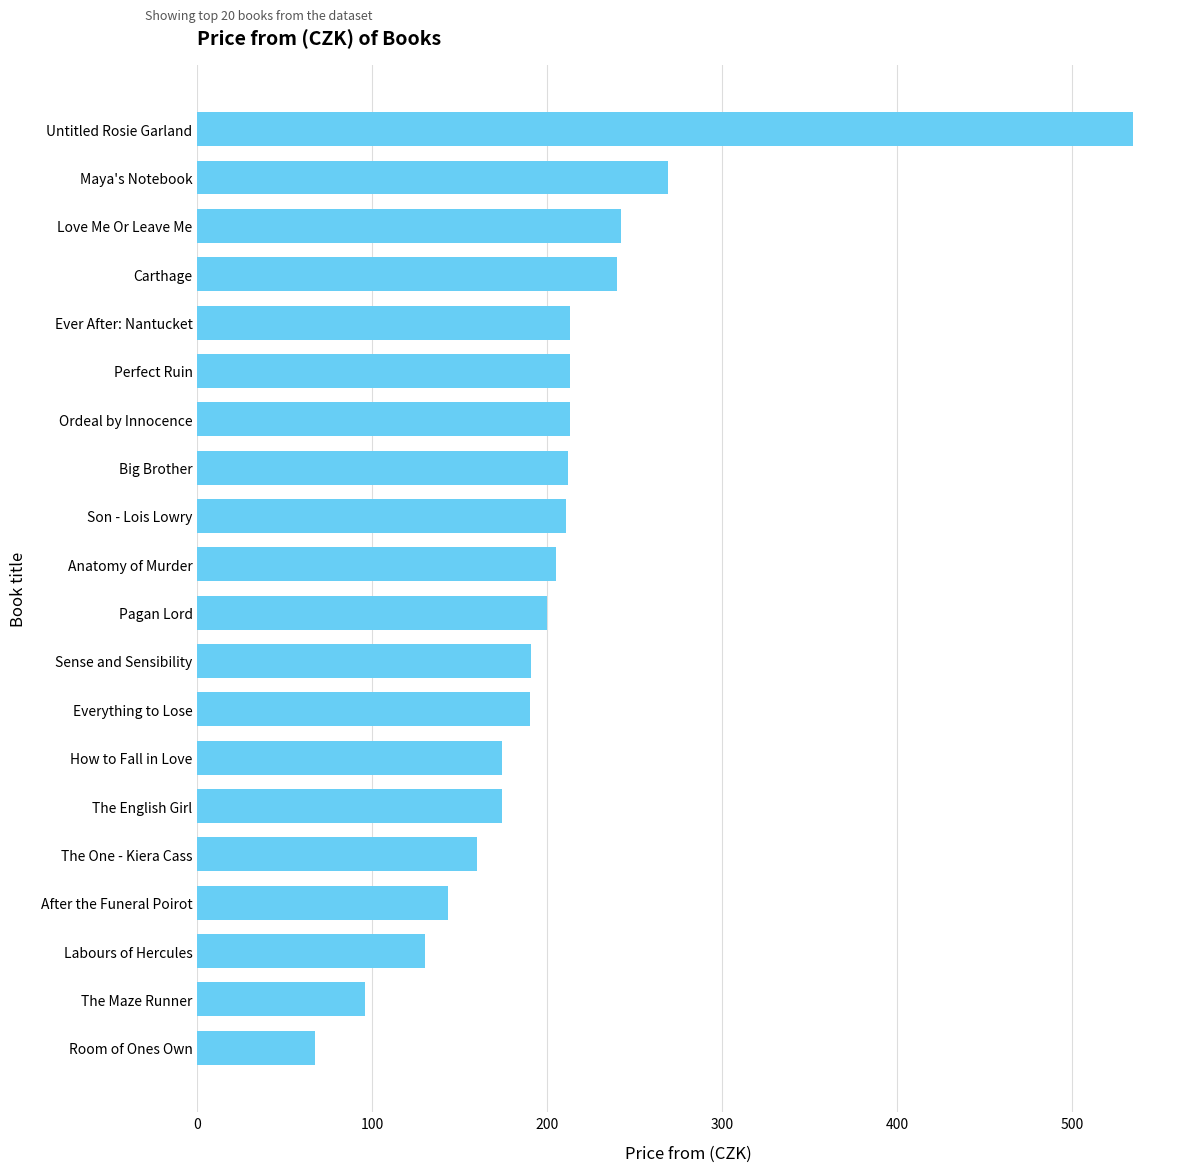

How many distinct data groups are displayed?

1